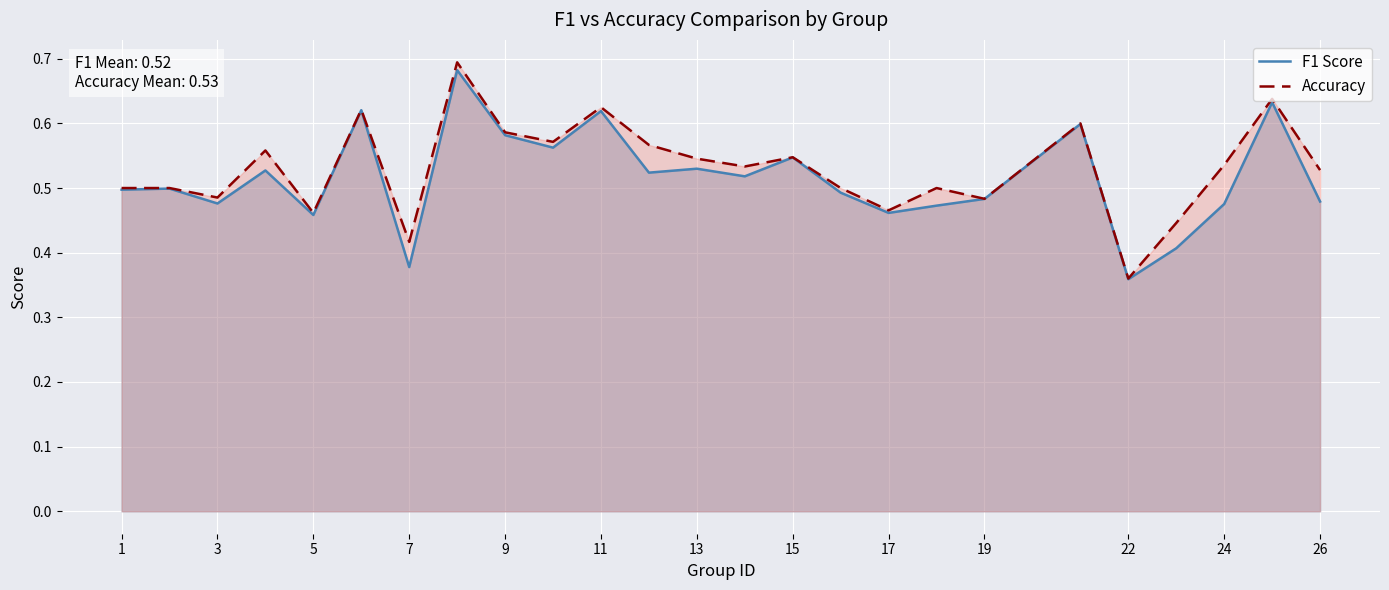

Which category has the lowest value across all series?

22